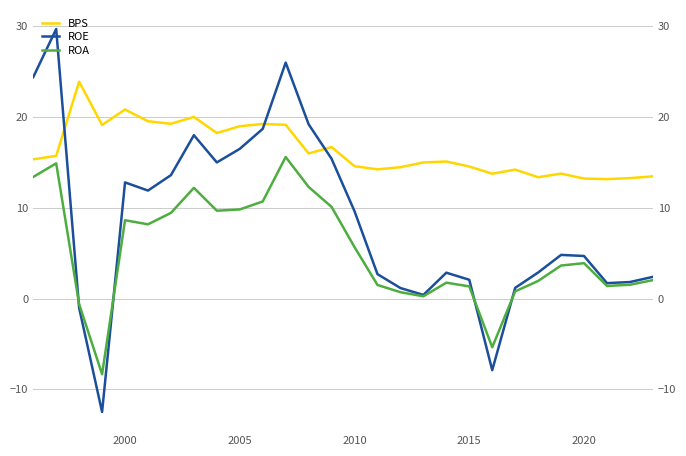

How many series are shown in this chart?

3